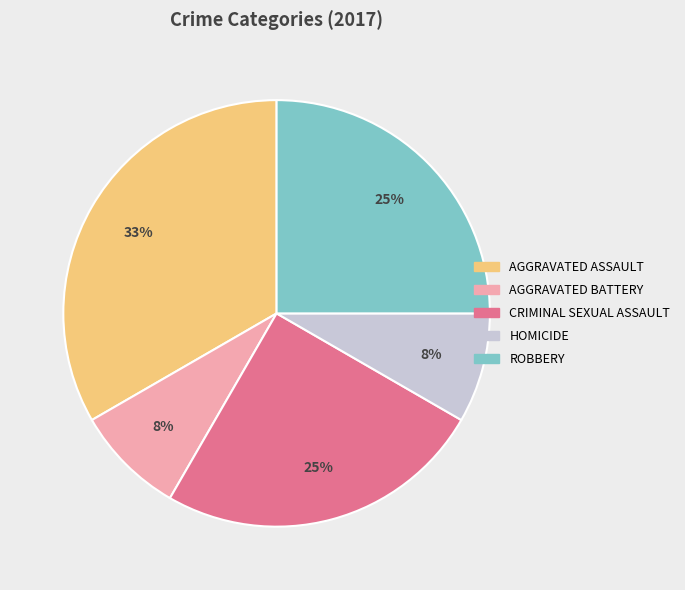

Does any single category account for the majority?

No